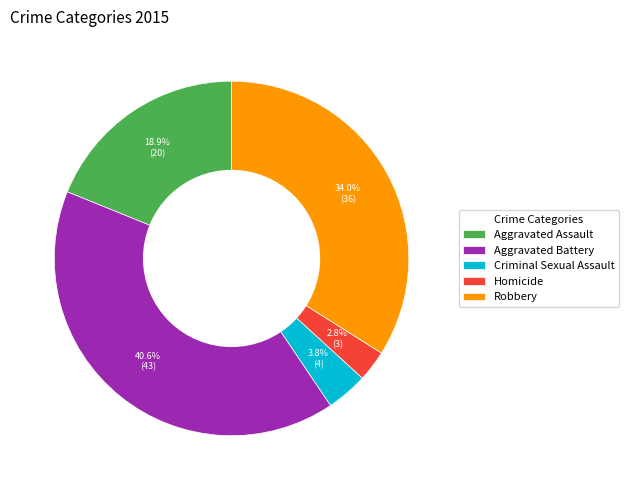

What percentage is NOT represented by Criminal Sexual Assault?

96.2%